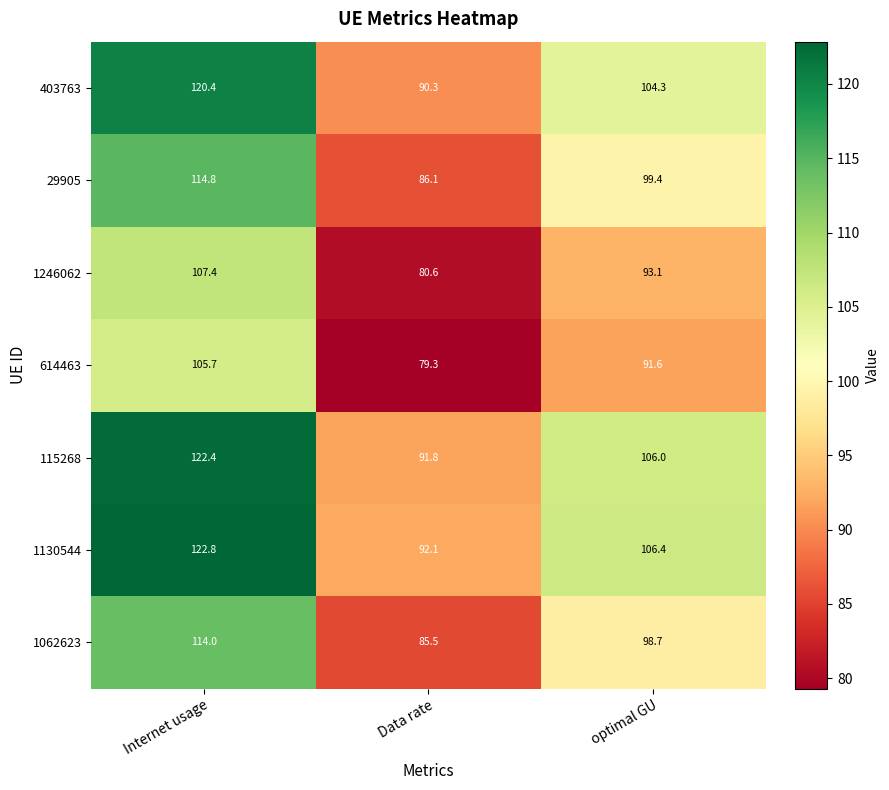

What is the greatest value displayed?

122.8